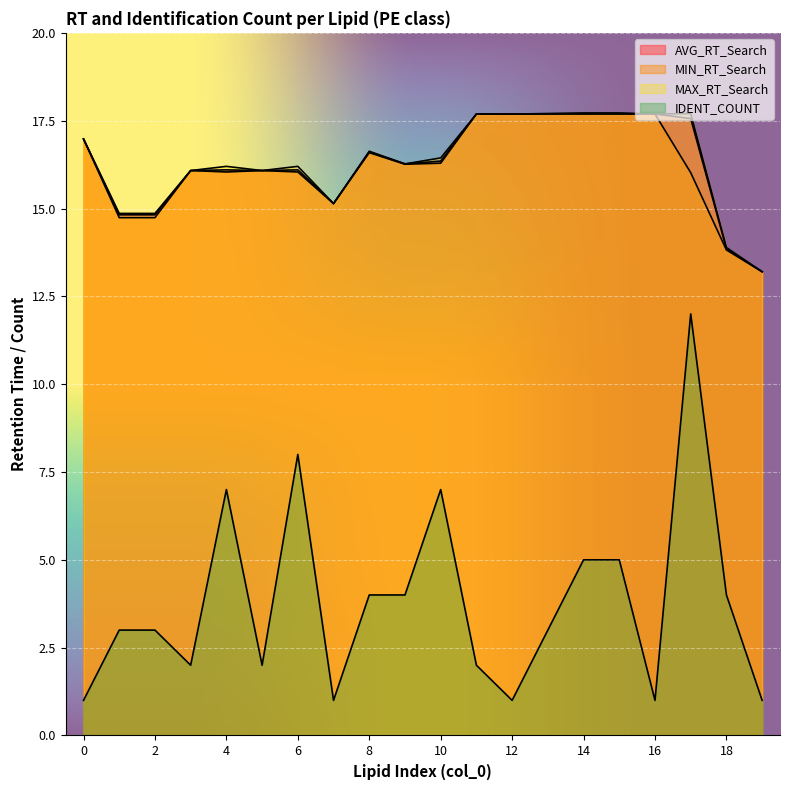

Which series has the largest total across all categories?

MAX_RT_Search